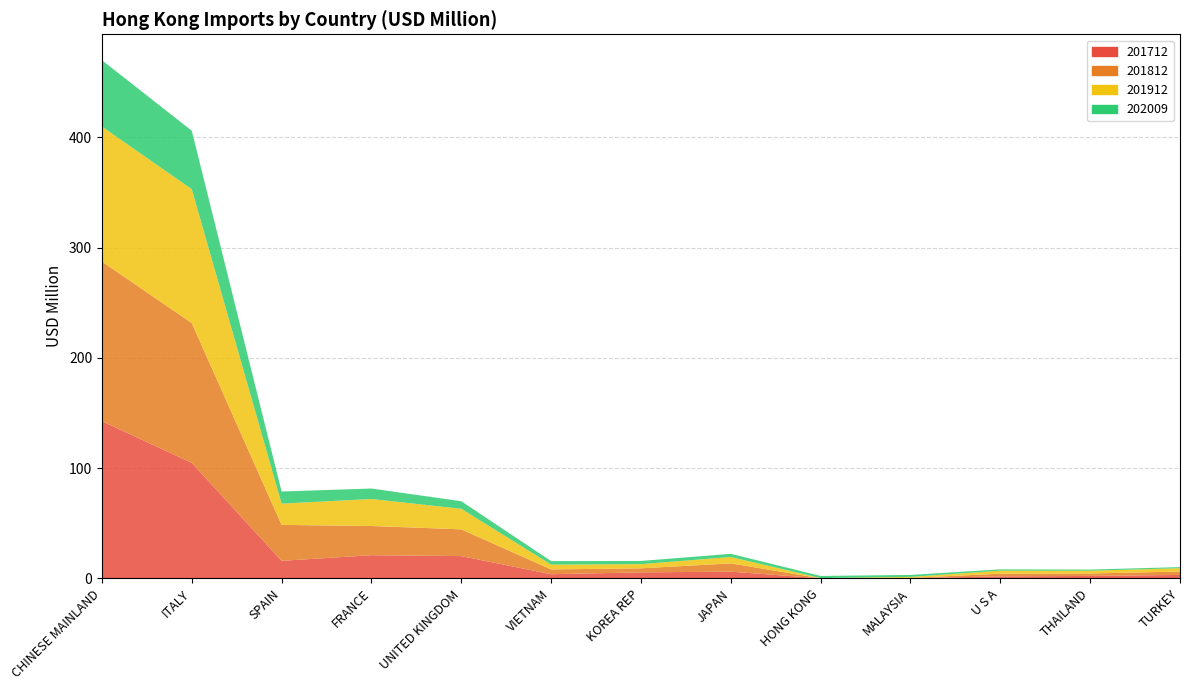

Reading right to left, extract all data points from this chart.

201712: TURKEY=3.1	THAILAND=2.2	U S A=1.8	MALAYSIA=0.2	HONG KONG=0.1	JAPAN=6.1	KOREA REP=5.4	VIETNAM=3.7	UNITED KINGDOM=20.2	FRANCE=21.0	SPAIN=15.9	ITALY=104.7	CHINESE MAINLAND=142.5
201812: TURKEY=3.1	THAILAND=2.2	U S A=2.5	MALAYSIA=0.2	HONG KONG=0.0	JAPAN=7.5	KOREA REP=3.7	VIETNAM=4.4	UNITED KINGDOM=24.3	FRANCE=26.5	SPAIN=32.6	ITALY=126.8	CHINESE MAINLAND=144.8
201912: TURKEY=3.1	THAILAND=2.5	U S A=2.7	MALAYSIA=0.9	HONG KONG=0.1	JAPAN=5.8	KOREA REP=3.8	VIETNAM=4.4	UNITED KINGDOM=18.6	FRANCE=24.5	SPAIN=19.3	ITALY=121.4	CHINESE MAINLAND=122.4
202009: TURKEY=1.0	THAILAND=1.0	U S A=1.2	MALAYSIA=1.8	HONG KONG=1.9	JAPAN=2.9	KOREA REP=2.9	VIETNAM=3.2	UNITED KINGDOM=6.9	FRANCE=9.5	SPAIN=11.0	ITALY=53.0	CHINESE MAINLAND=60.2